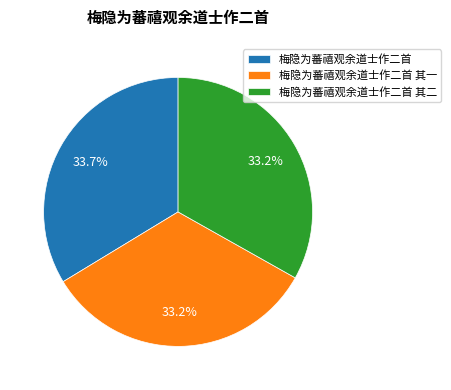

Is 梅隐为蕃禧观余道士作二首 the majority of the pie?

No